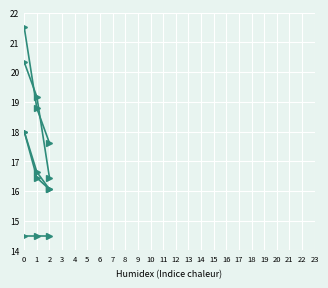

Count the number of data series in this chart.

5